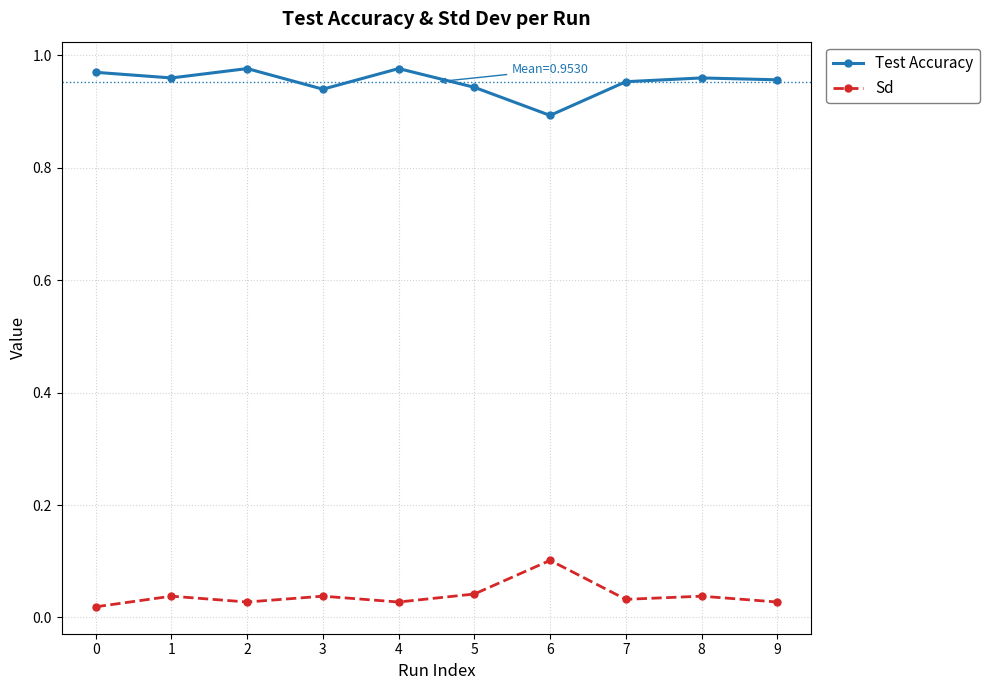

True or false: Test Accuracy and Sd cross at least once.

False